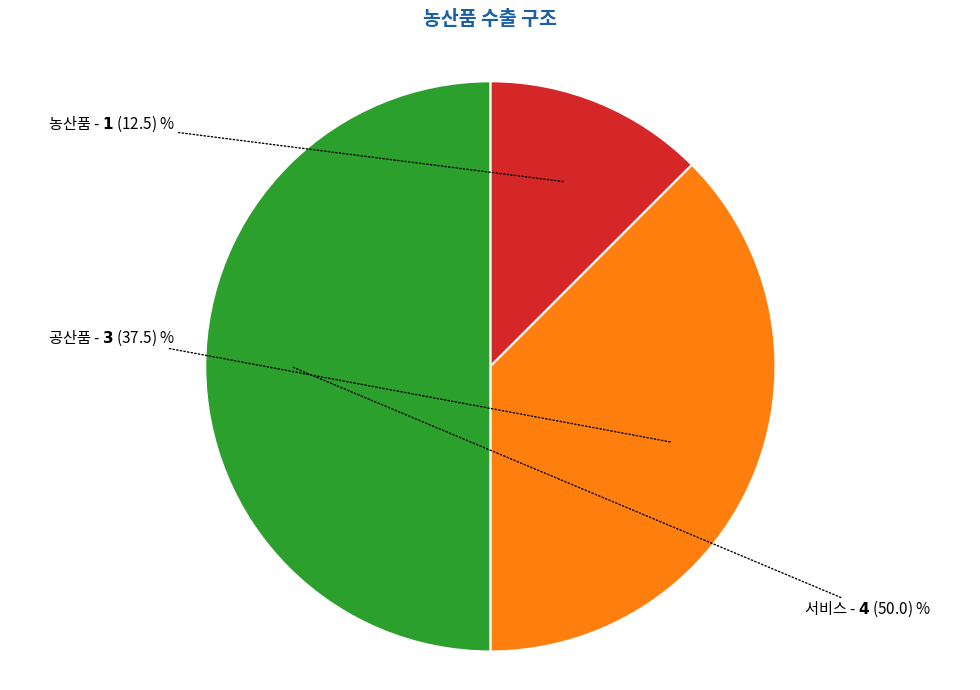

What is the largest slice in the pie chart?

서비스